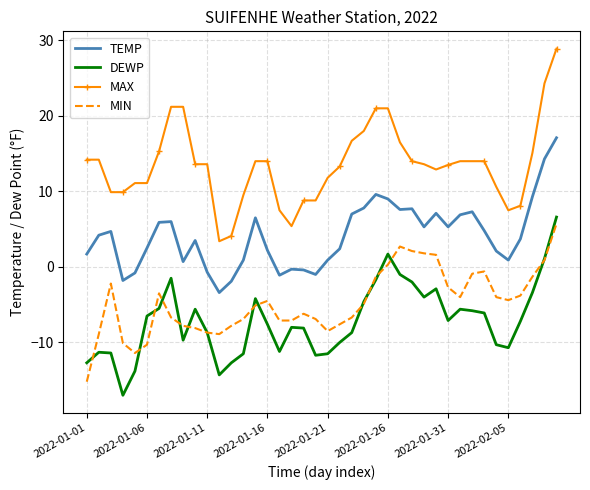

True or false: MIN and MAX cross at least once.

False